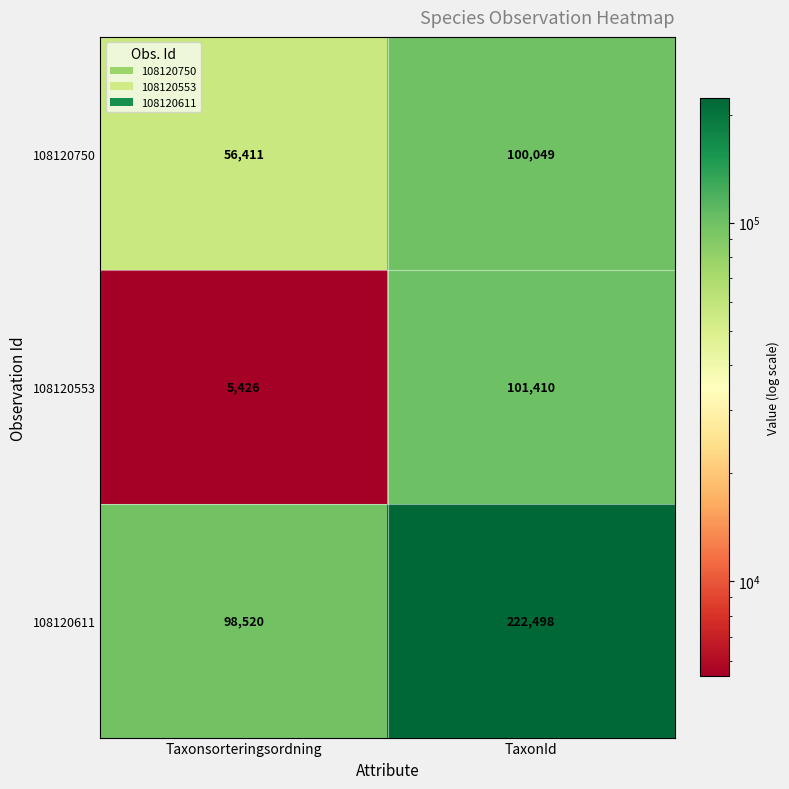

What is the sum of the 108120750 values at TaxonId and Taxonsorteringsordning?

156460